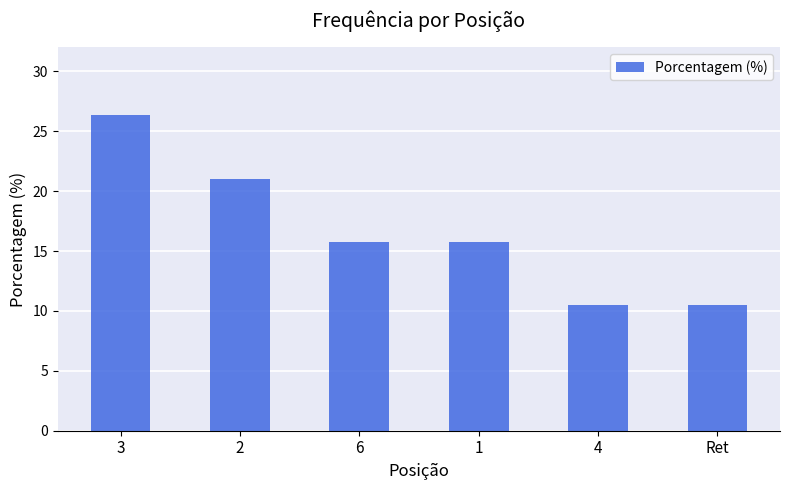

How many data points are less than 15?

2